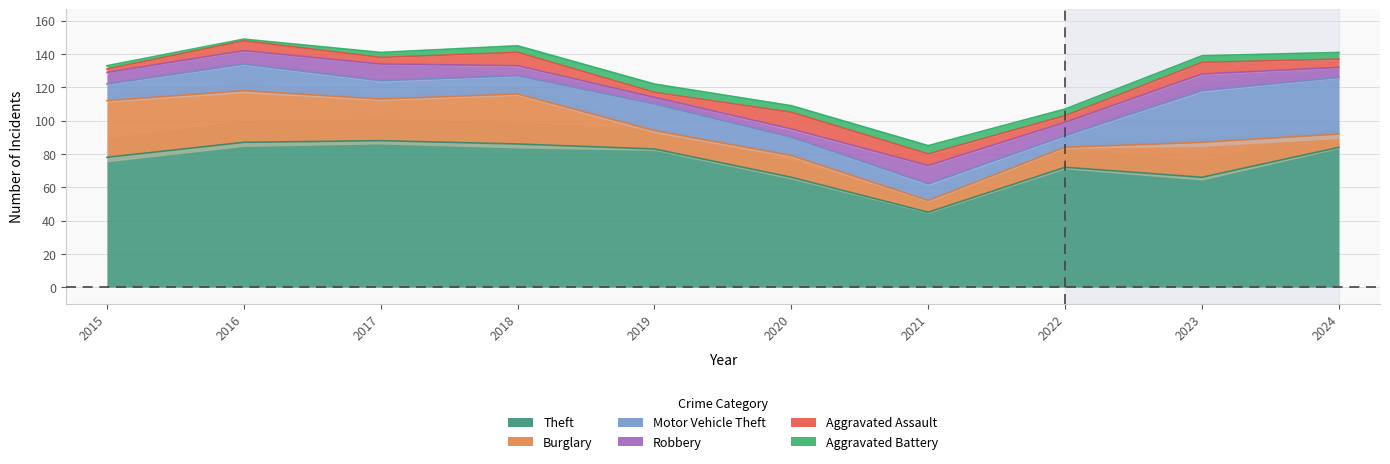

True or false: Motor Vehicle Theft and Theft intersect in this chart.

False